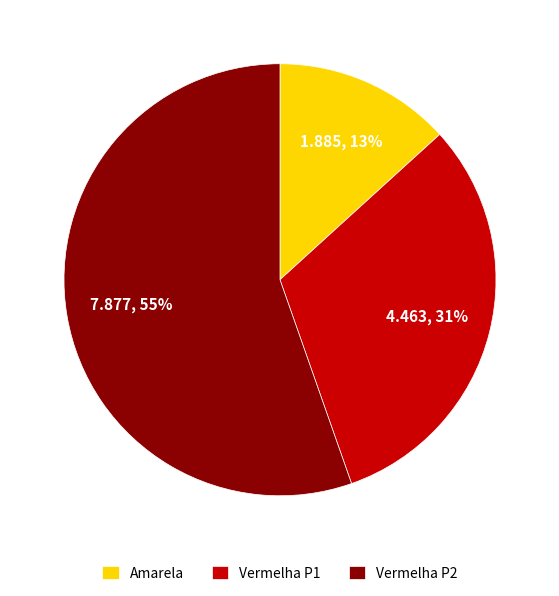

Does any single category account for the majority?

Yes